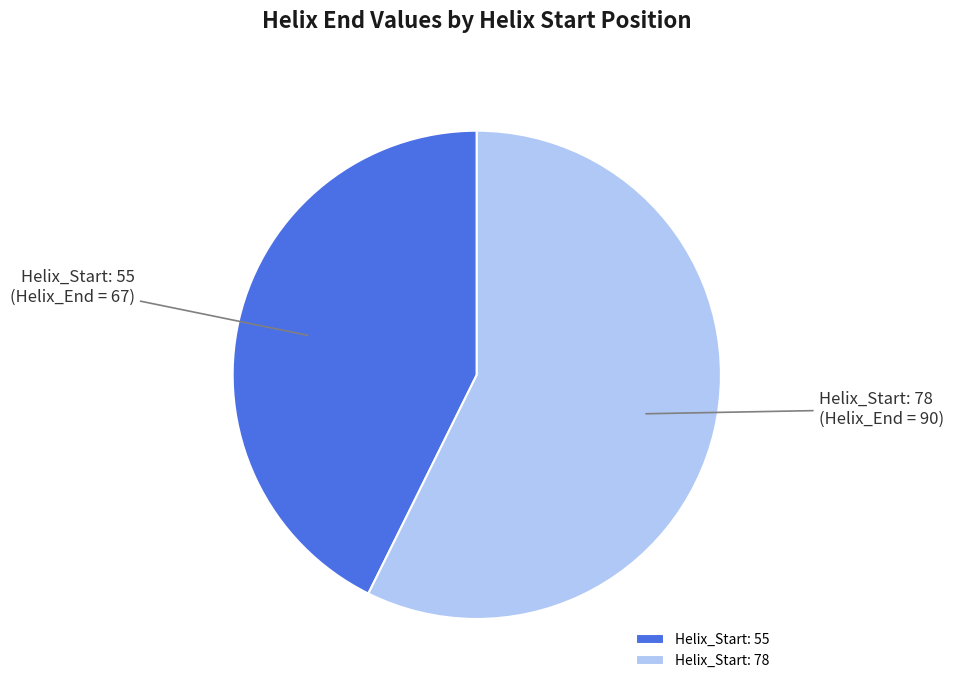

How many slices are in this pie chart?

2